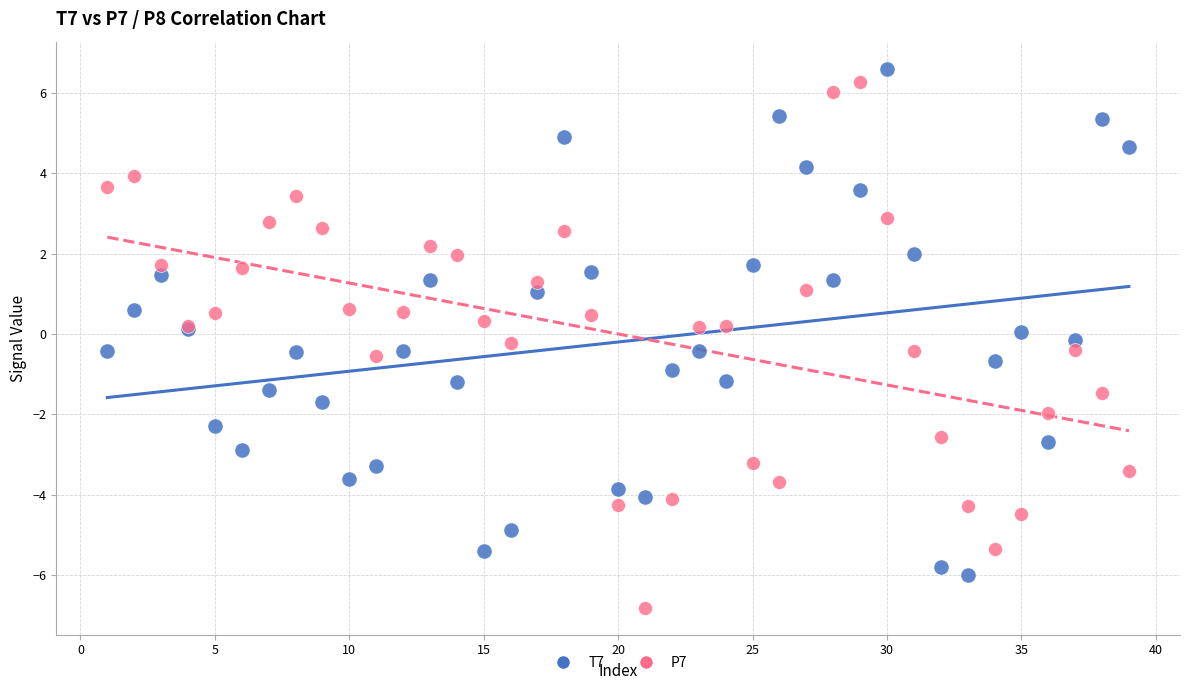

Which series contains the lowest Y value?

P7